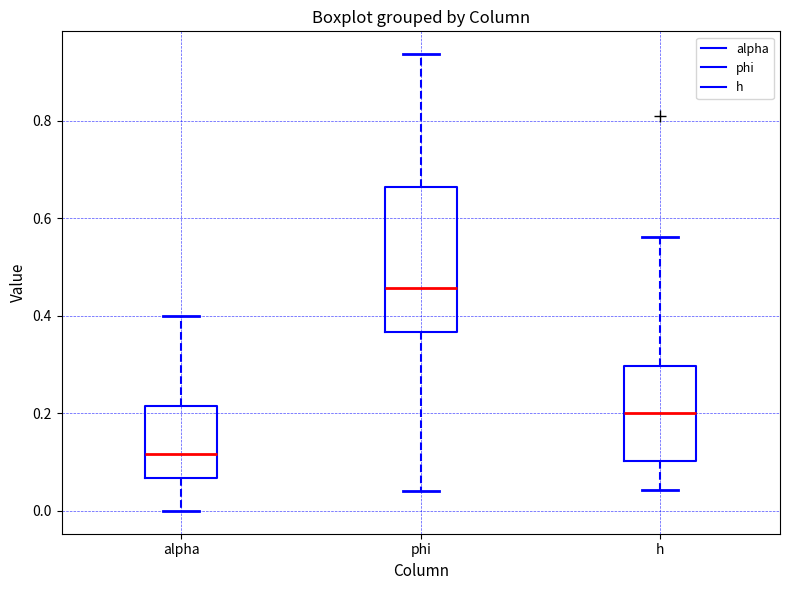

Where does the upper whisker of the box for alpha end on the y-axis? The values are not printed on the chart, so give them approximately, as read against the axis.

0.40